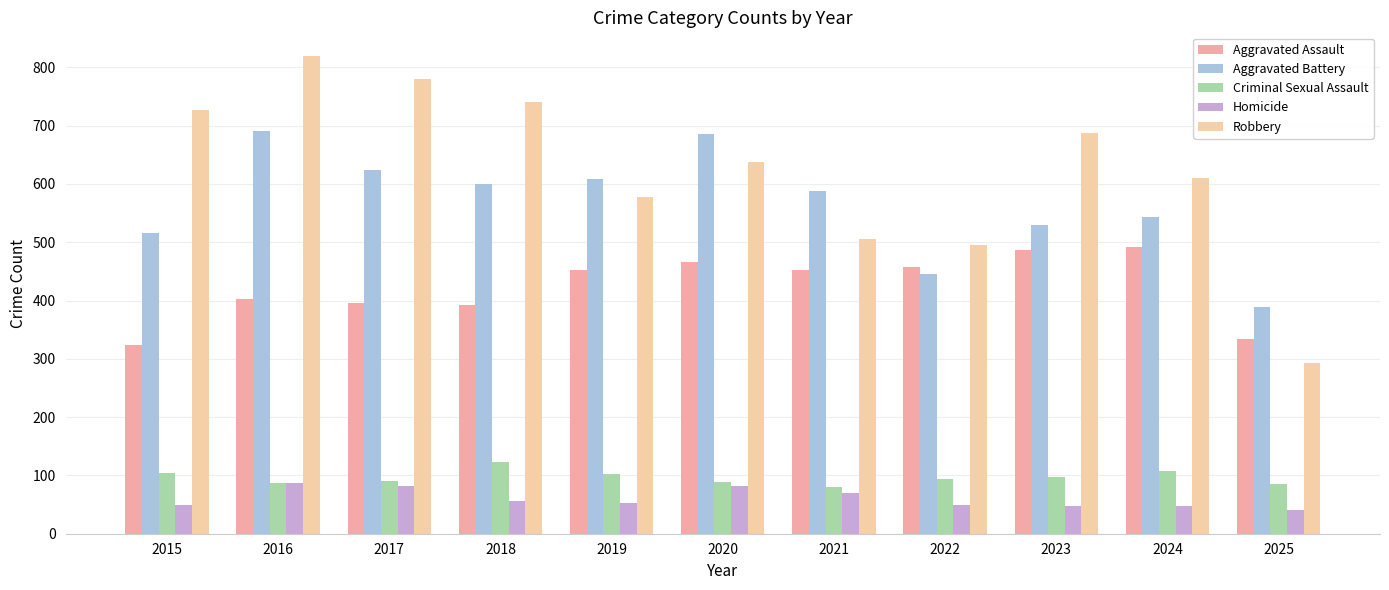

At which label does Aggravated Assault first exceed 452?

2020